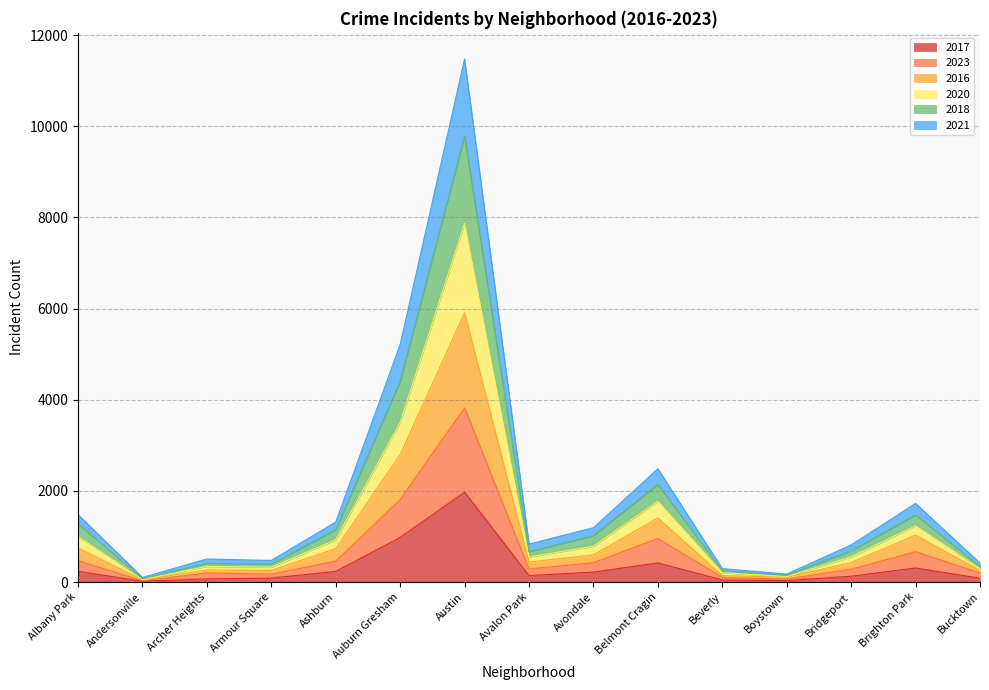

Which category has the lowest value across all series?

Andersonville